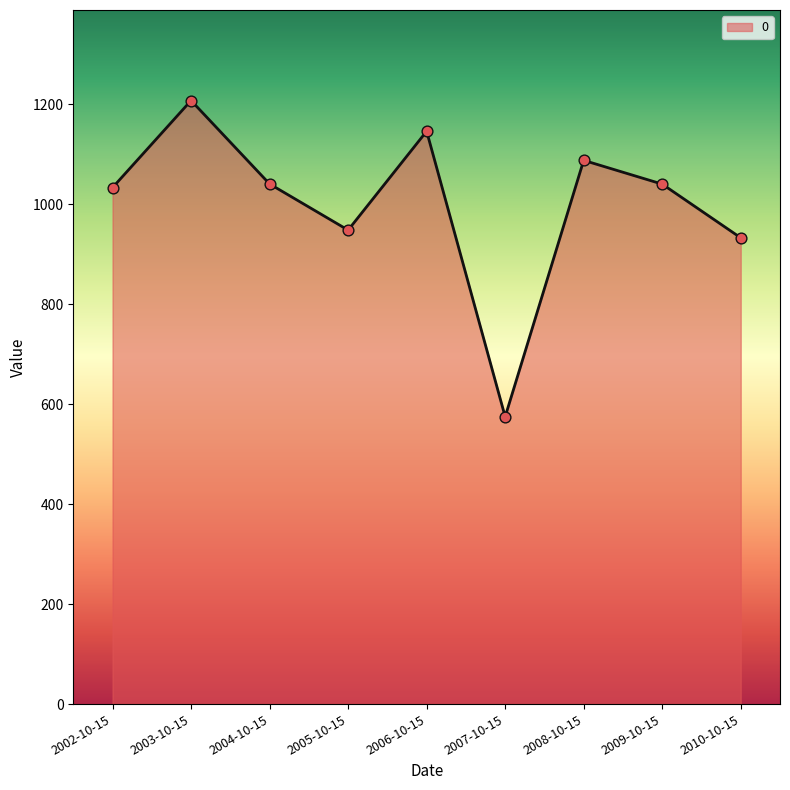

Approximately how many times larger is the value at 2008-10-15 compared to 2007-10-15?

1.9